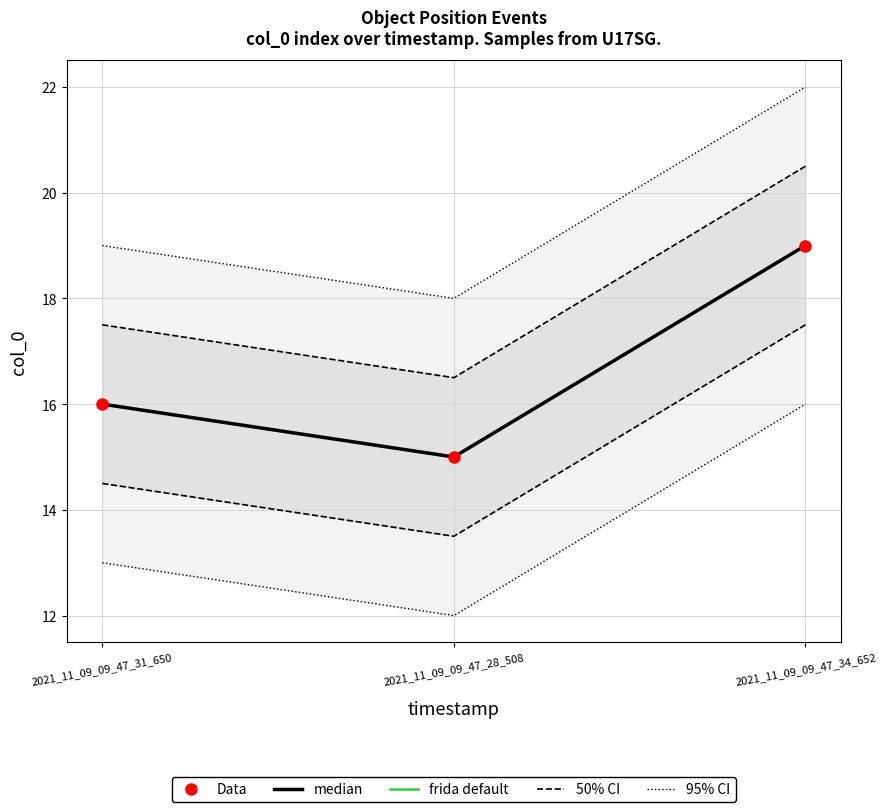

At 2021_11_09_09_47_28_508, list the series in order from largest to smallest.

95% CI, 50% CI, Data, median, frida default